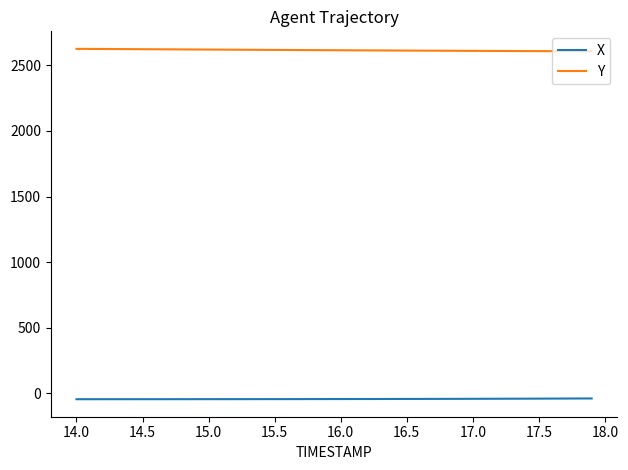

True or false: X and Y cross at least once.

False